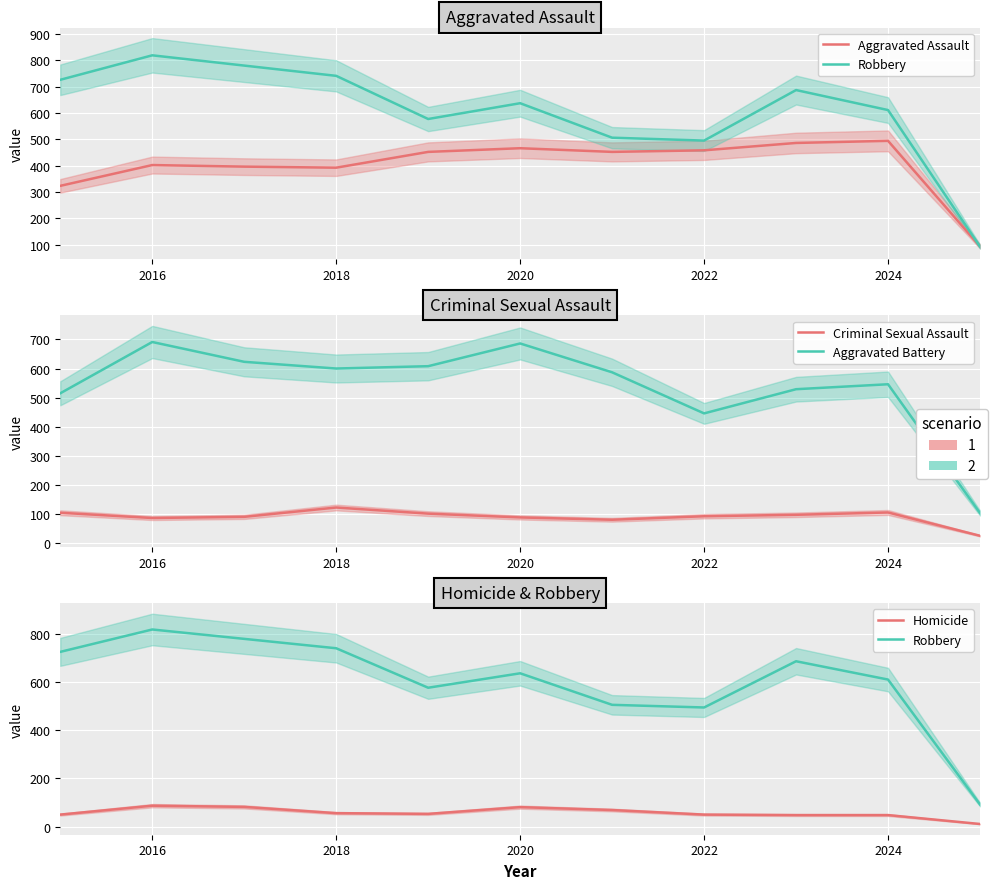

True or false: Homicide and Robbery cross at least once.

False